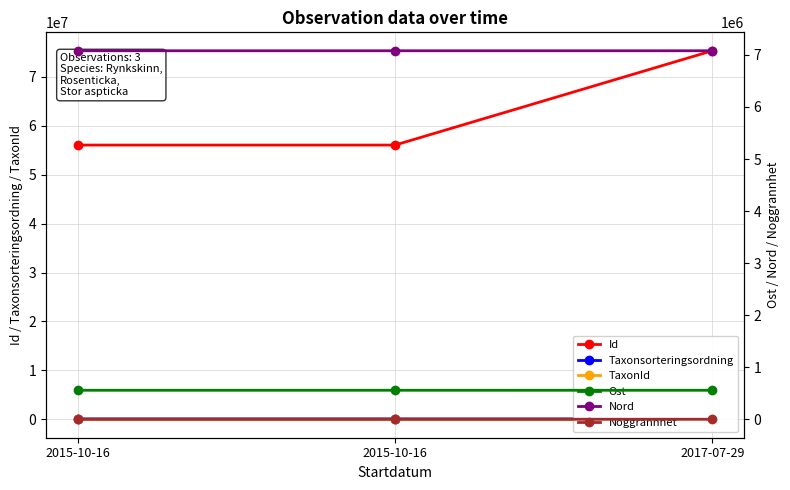

How many data points in Ost are above 557706?

2